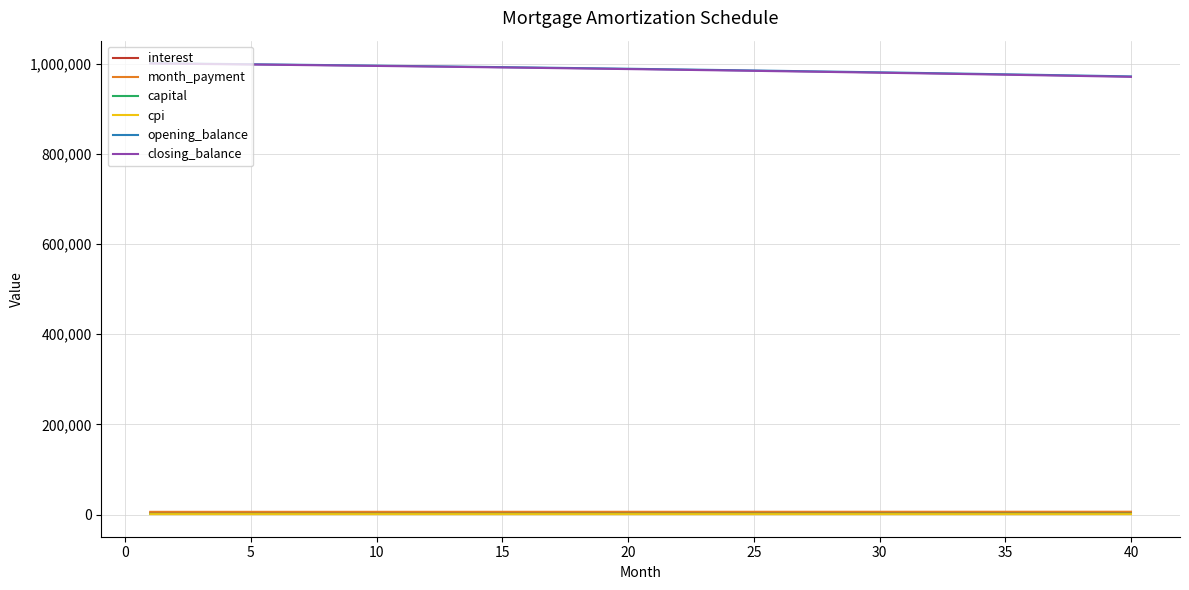

True or false: month_payment and closing_balance intersect in this chart.

False